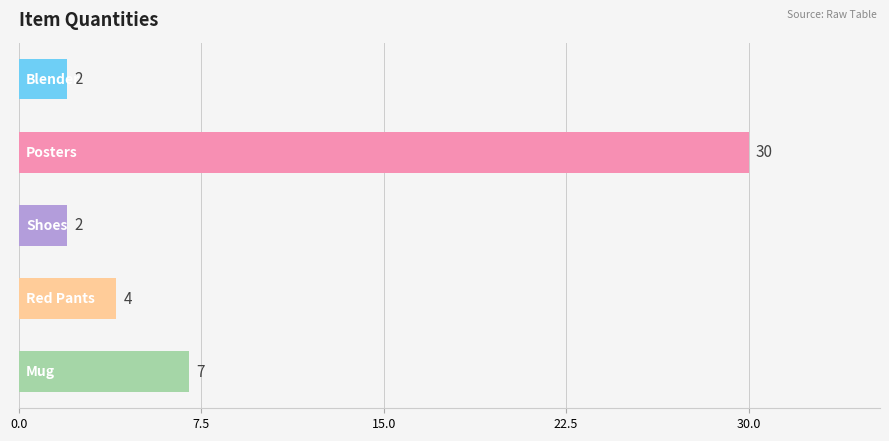

What is the greatest value displayed?

30